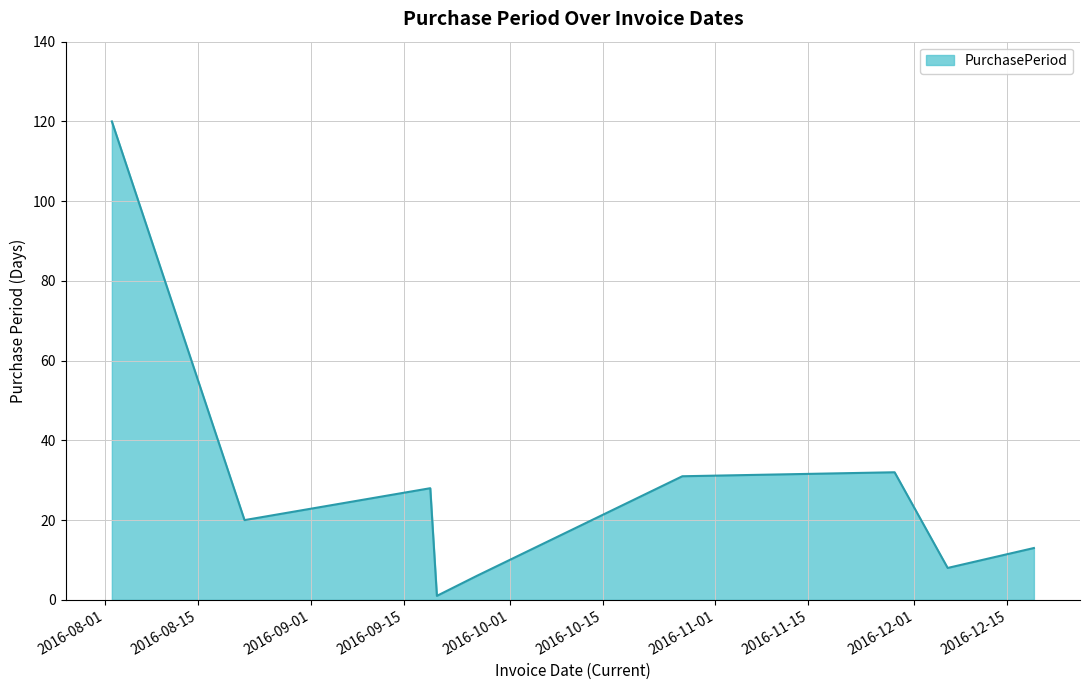

What is the sum of all values?

259